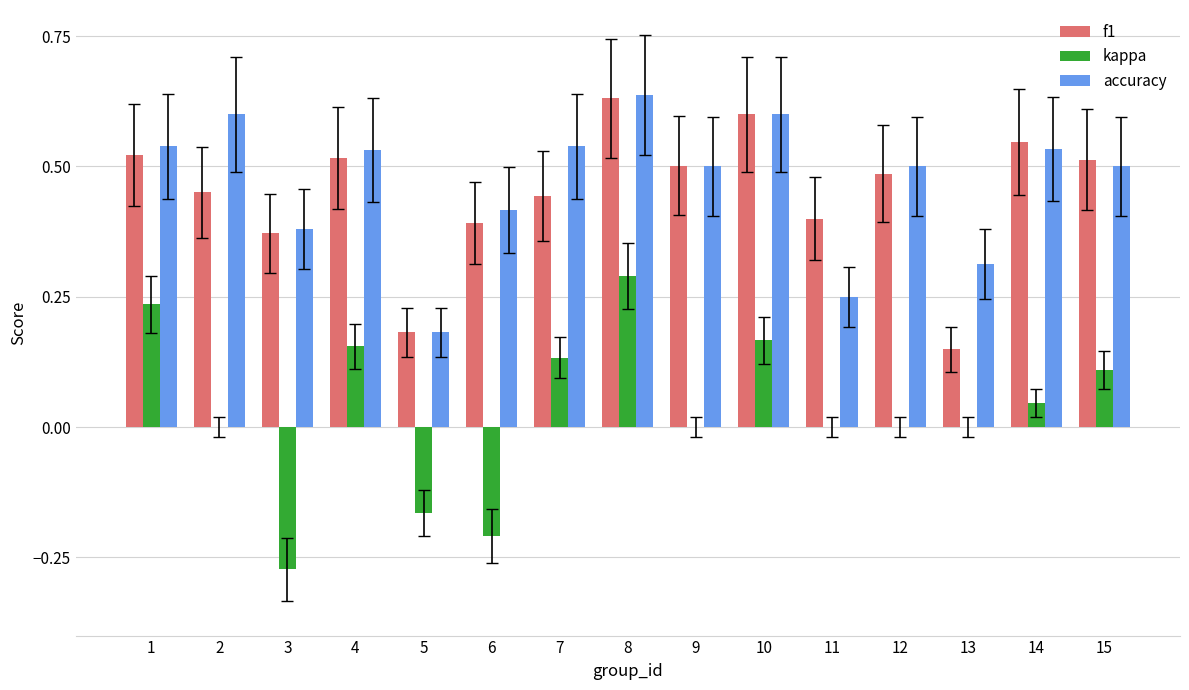

Between 1 and 7, which series saw the biggest shift?

kappa